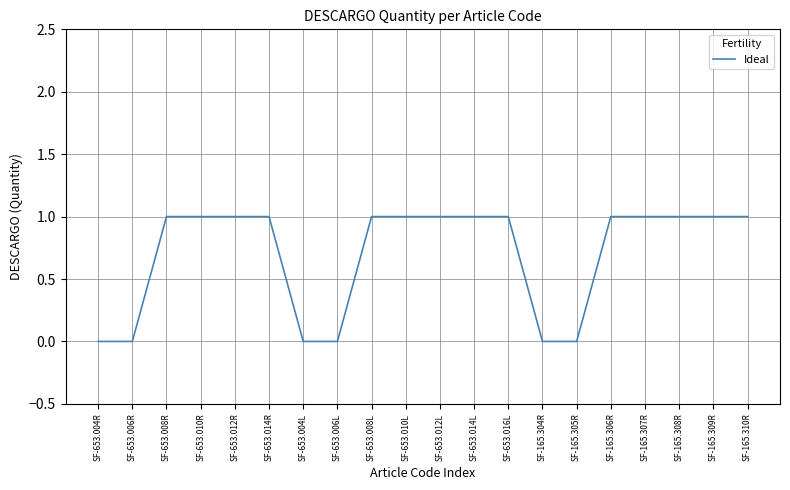

Which has a higher value, SF-653.006R or SF-165.309R?

SF-165.309R